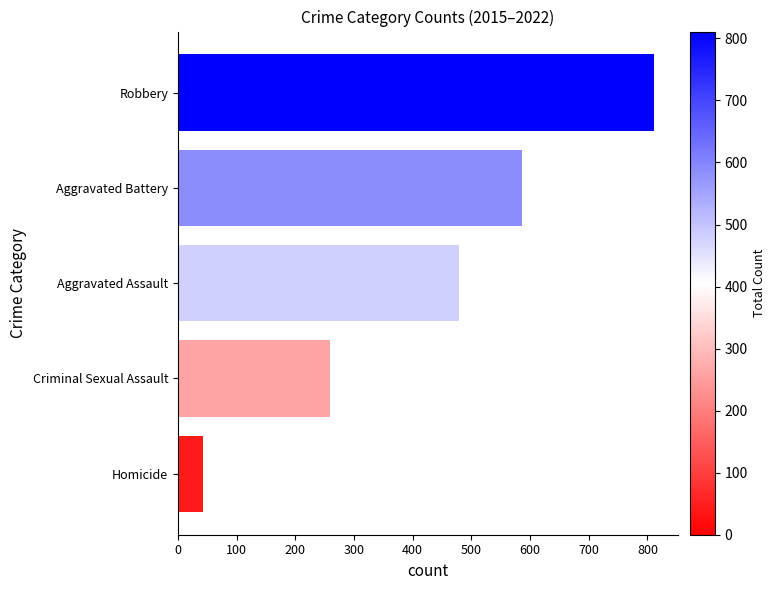

Count the values in the range 260 to 587.

3